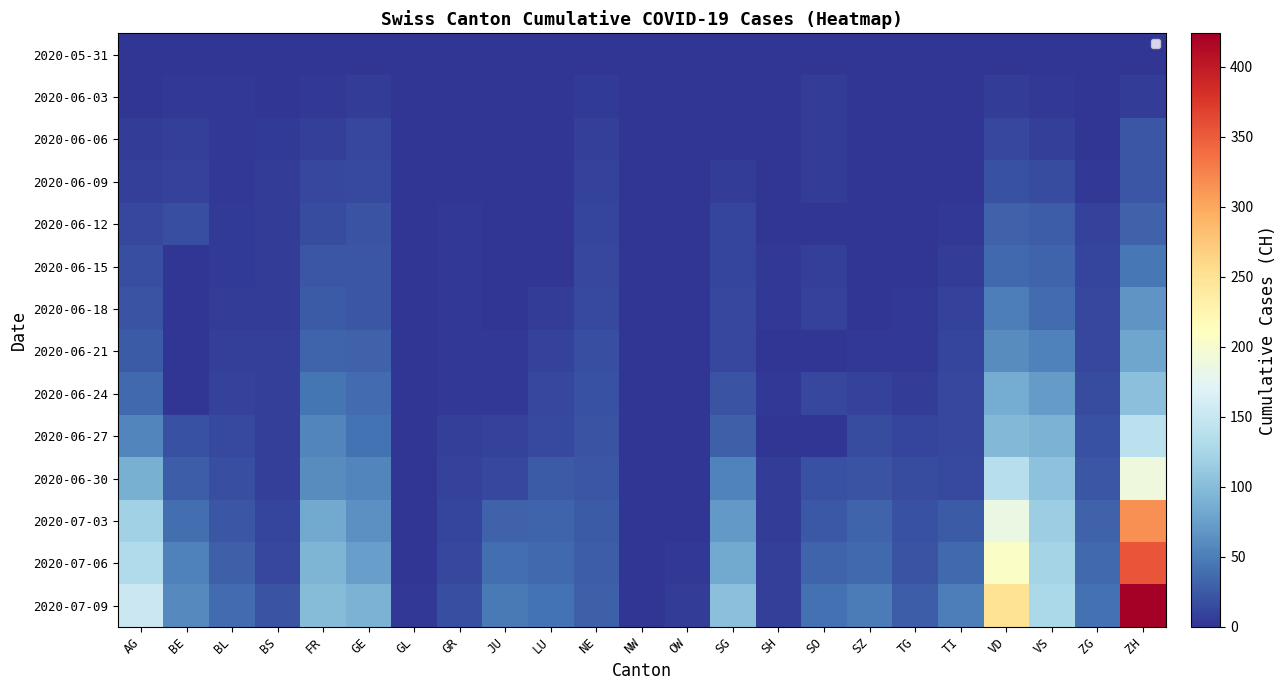

The 2020-06-06 series shows 0 at LU. True or false?

True